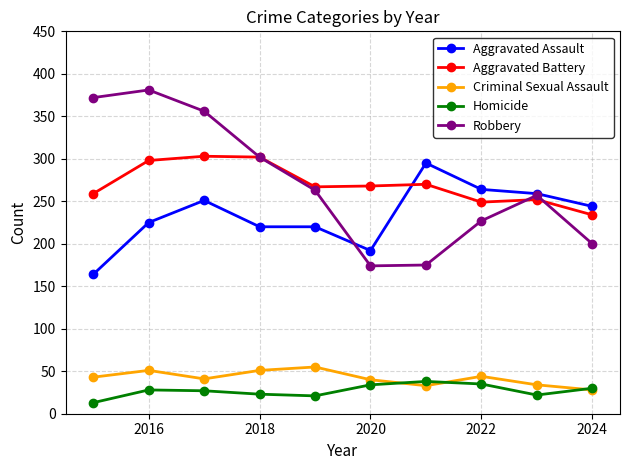

In Robbery, how many points are lower than both neighbors (excluding endpoints)?

1